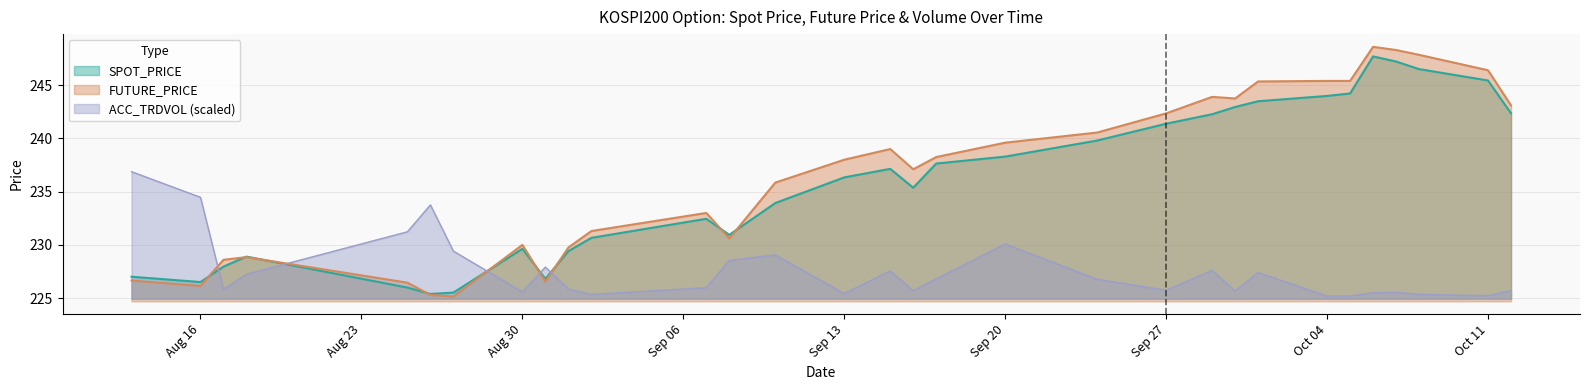

Which series has the largest range (max minus min)?

FUTURE_PRICE